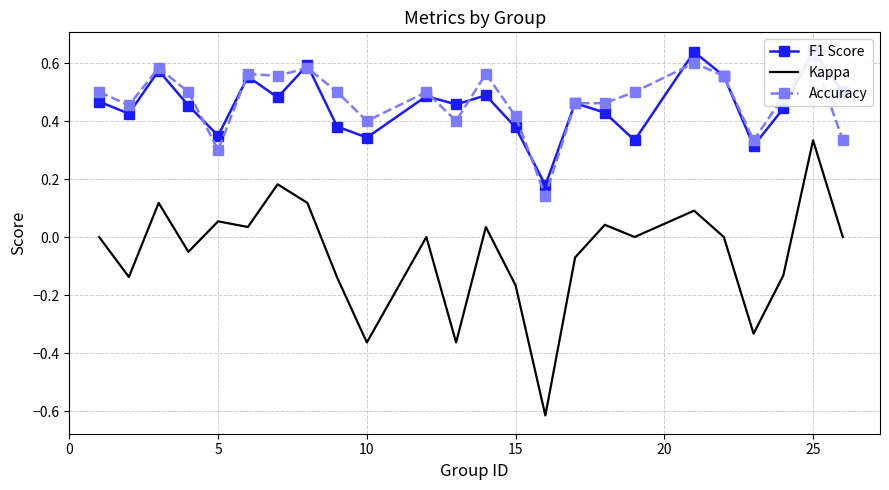

Reading right to left, transcribe all the data shown in this chart.

F1 Score: 0.5	0.6	0.4	0.3	0.6	0.6	0.3	0.4	0.5	0.2	0.4	0.5	0.5	0.5	0.3	0.4	0.6	0.5	0.6	0.3	0.5	0.6	0.4	0.5
Kappa: 0.0	0.3	-0.1	-0.3	0.0	0.1	0.0	0.0	-0.1	-0.6	-0.2	0.0	-0.4	0.0	-0.4	-0.1	0.1	0.2	0.0	0.1	-0.1	0.1	-0.1	0.0
Accuracy: 0.3	0.6	0.5	0.3	0.6	0.6	0.5	0.5	0.5	0.1	0.4	0.6	0.4	0.5	0.4	0.5	0.6	0.6	0.6	0.3	0.5	0.6	0.5	0.5